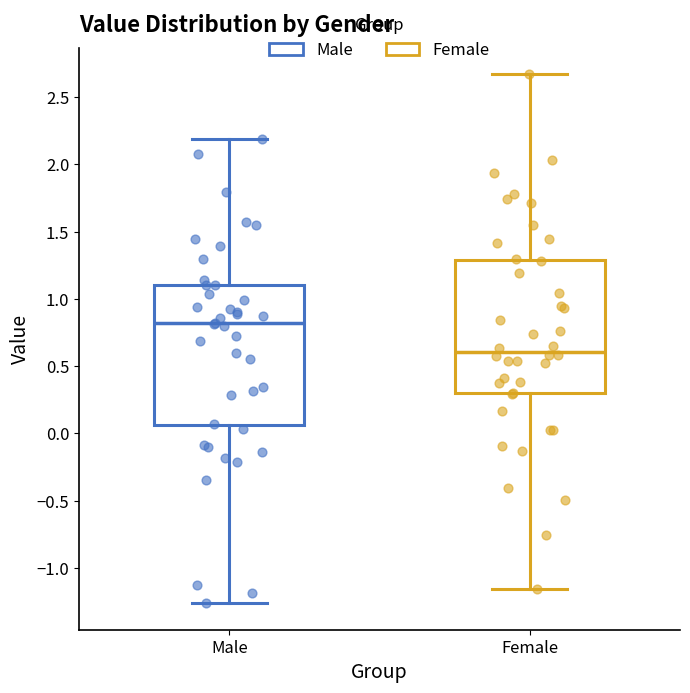

Reading left to right, transcribe this box plot: for each box, give where its median line is, the range the box spans, and where its two whiskers end, as read against the y-axis. The values are not printed on the chart, so give them approximately, as read against the axis.

Male: median 0.80, box 0.05 to 1.10, whiskers -1.25 to 2.20
Female: median 0.60, box 0.30 to 1.30, whiskers -1.15 to 2.65